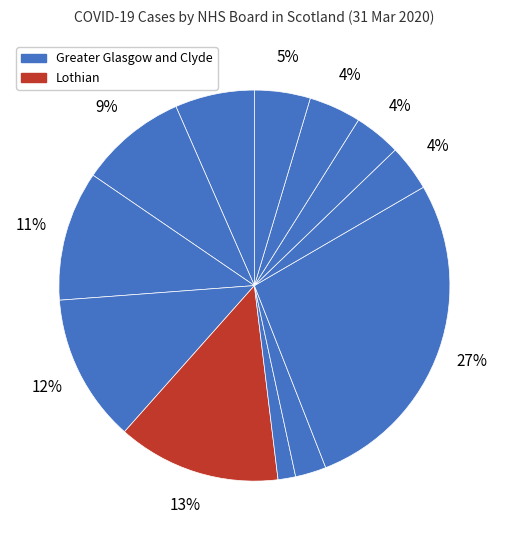

Which category has the biggest portion of the pie?

Greater Glasgow and Clyde